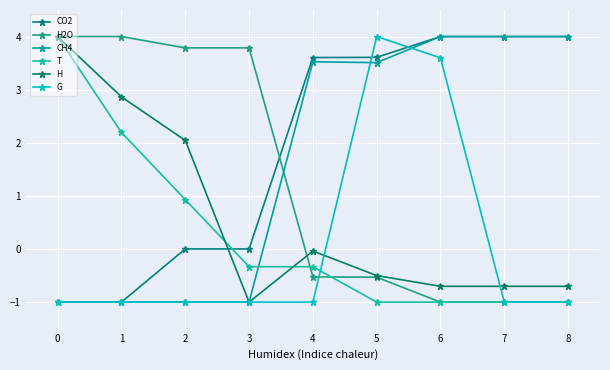

Count the number of data series in this chart.

6